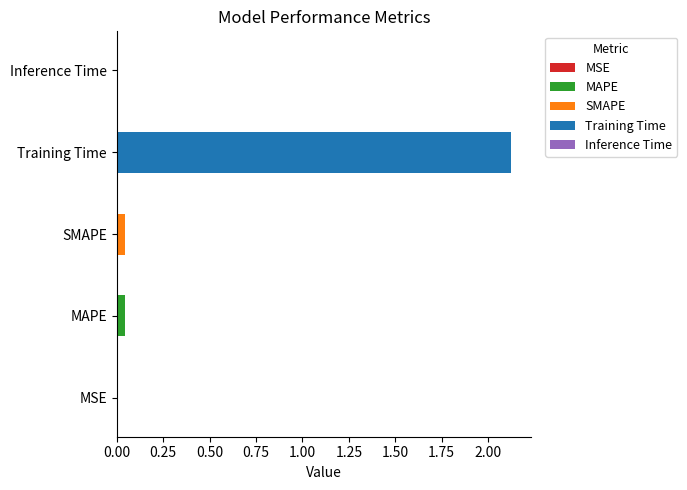

What is the label of the 3rd bar from the right?

SMAPE